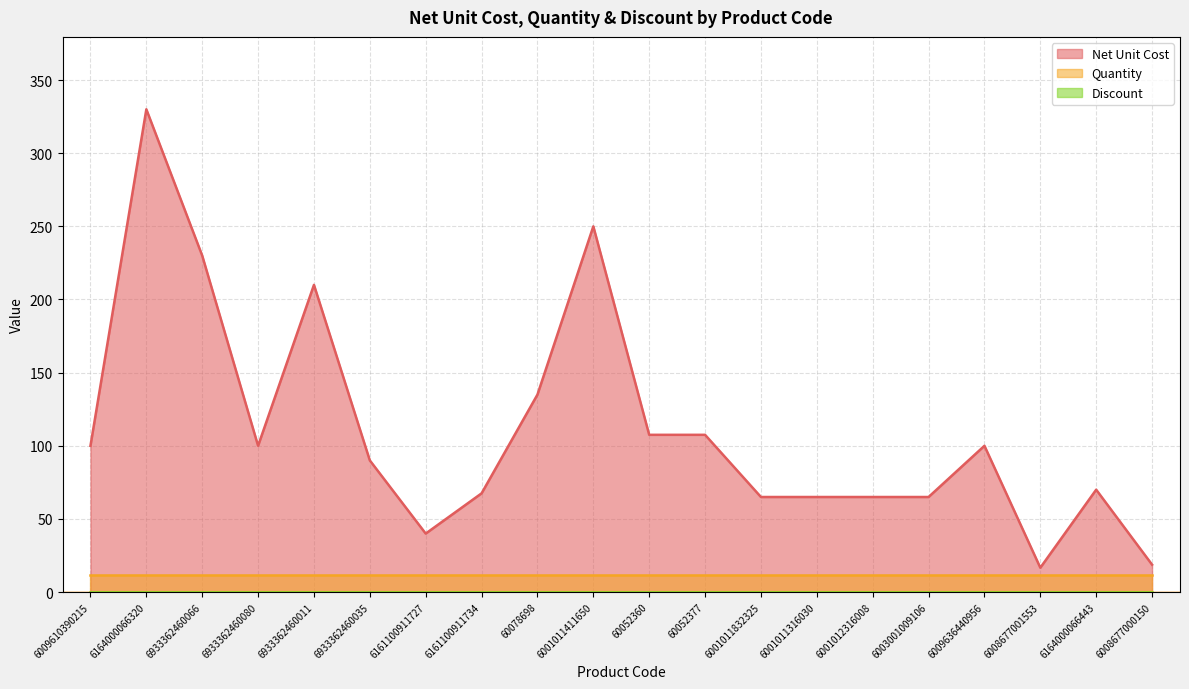

What is the label of the 20th point from the right?

6009610390215